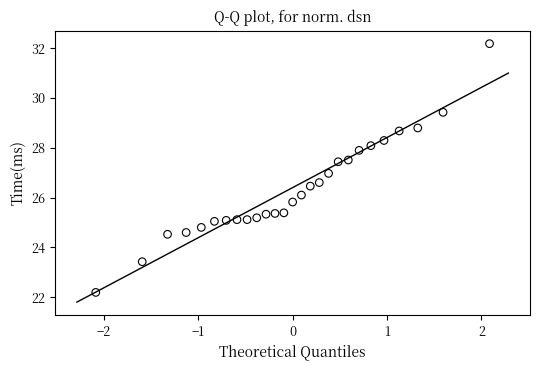

What is the range of X values (max minus min)?

4.2